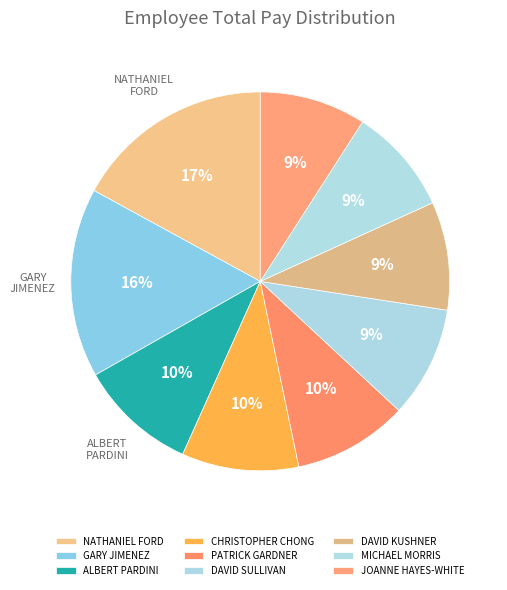

Count the number of slices in the pie.

9